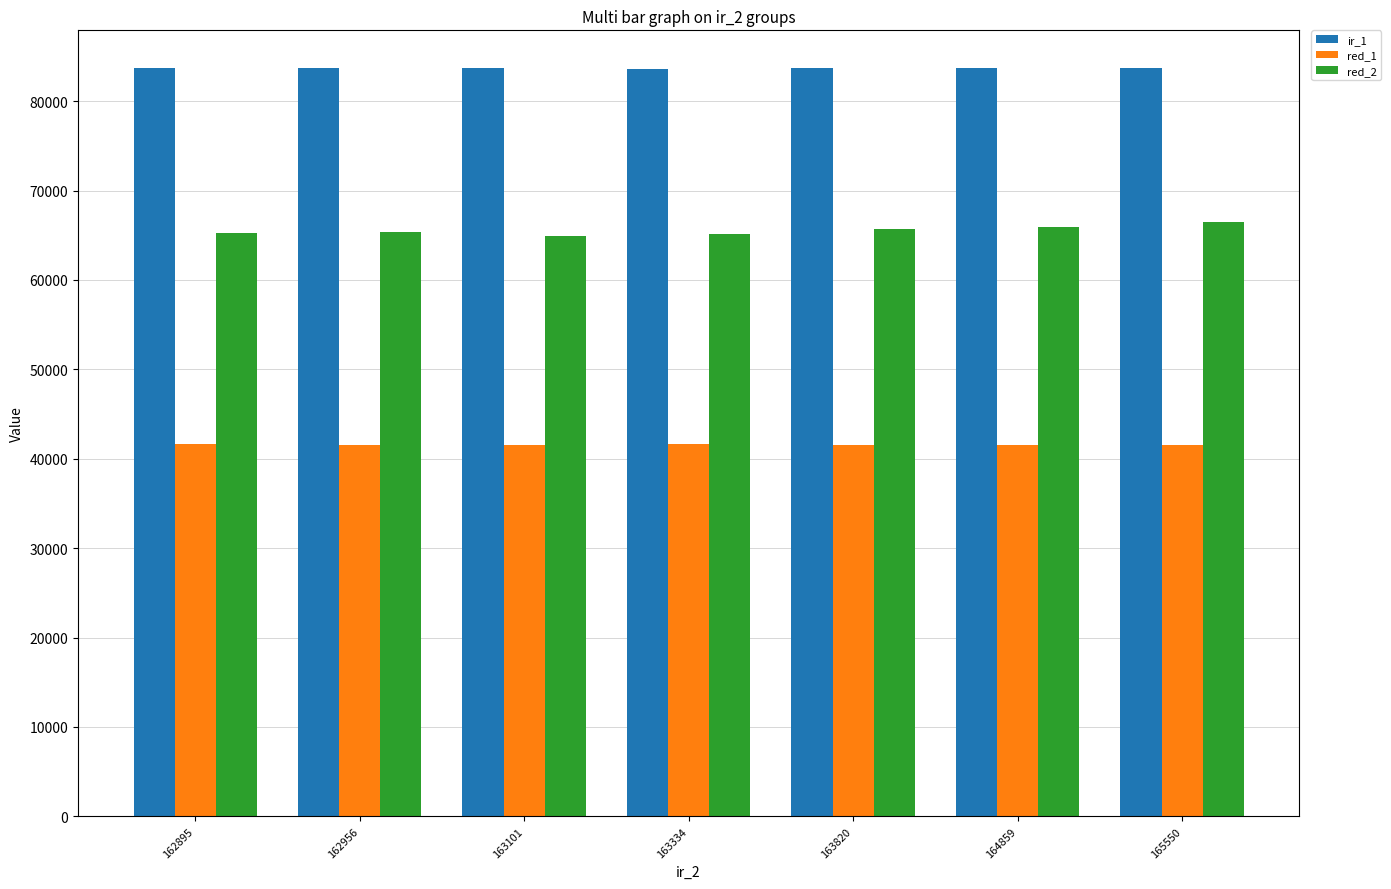

Is the value of red_2 at 163101 greater than the value of red_1 at 164859?

Yes